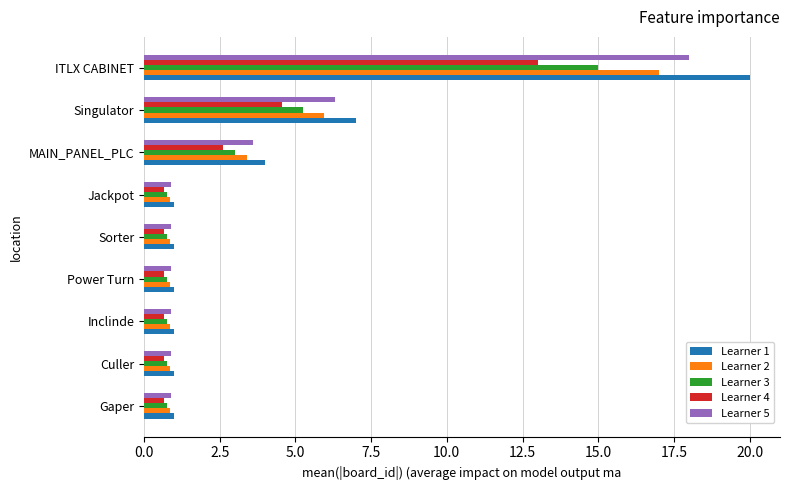

Which series changed the most between Gaper and Singulator?

Learner 1